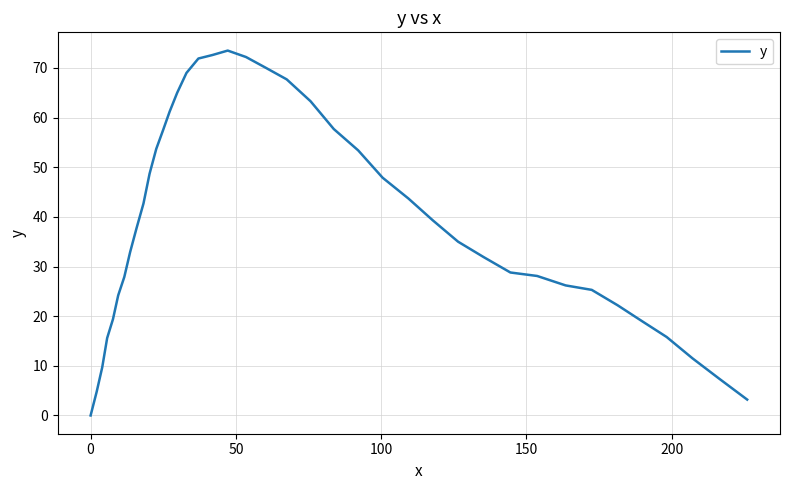

What is the difference between the maximum and minimum values?

73.5